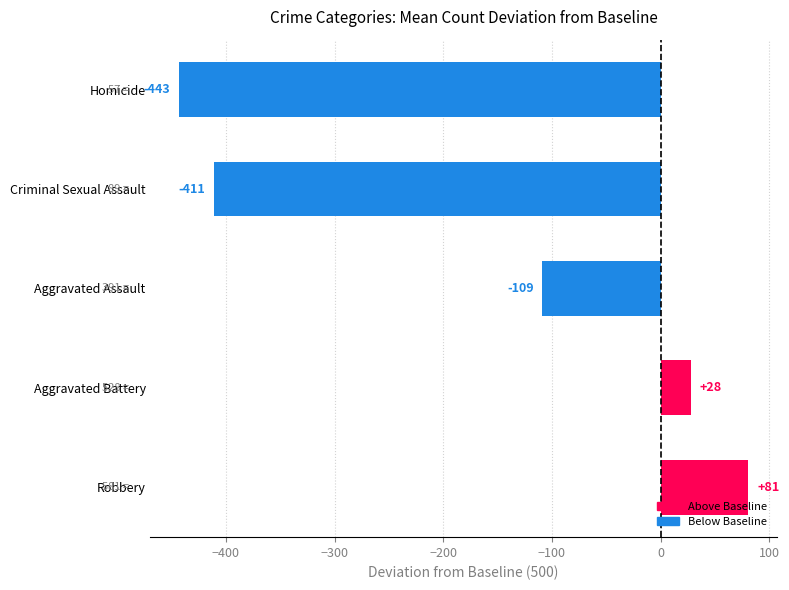

Between Criminal Sexual Assault and Robbery, which is larger?

Robbery